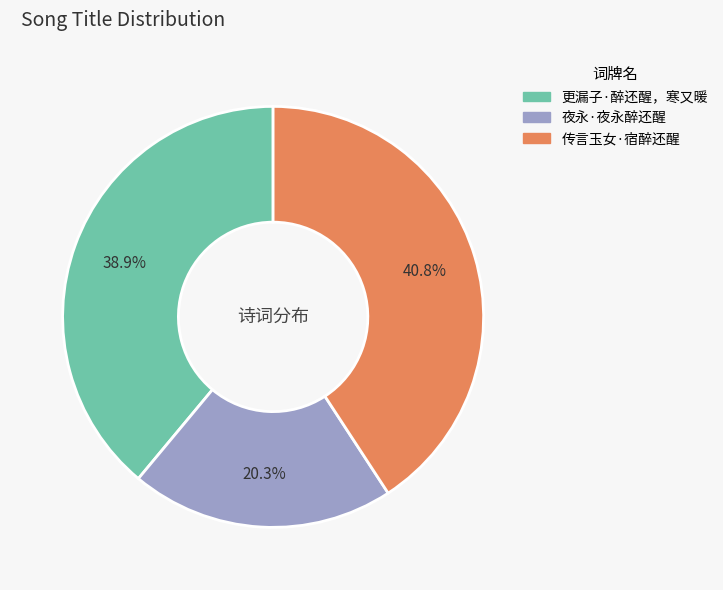

Is it true that 传言玉女·宿醉还醒 is 54% of the pie?

False